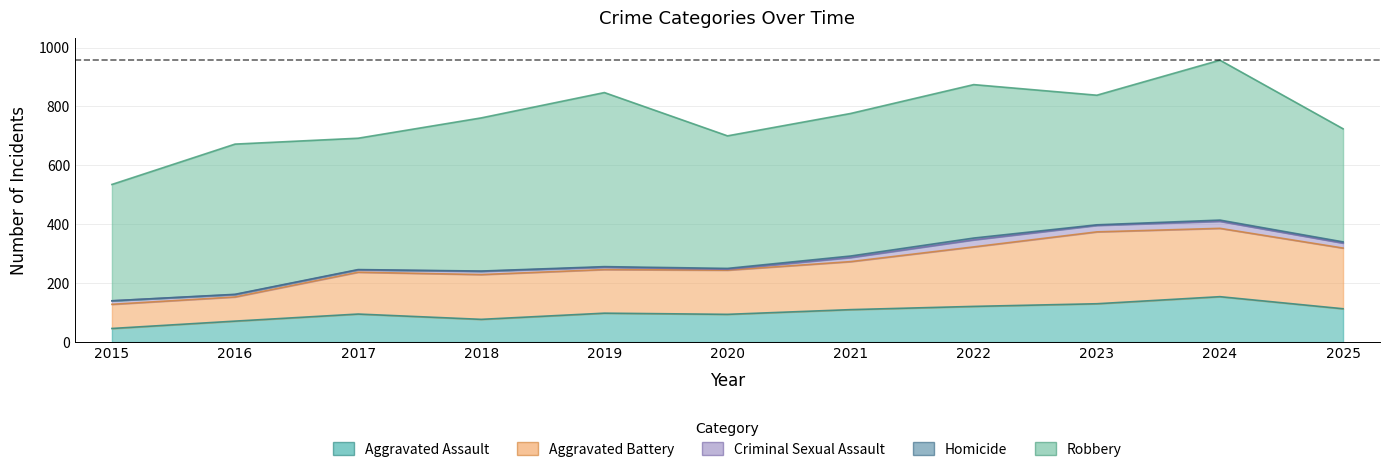

What value does the Criminal Sexual Assault series have at 2019, to the nearest 10?

10